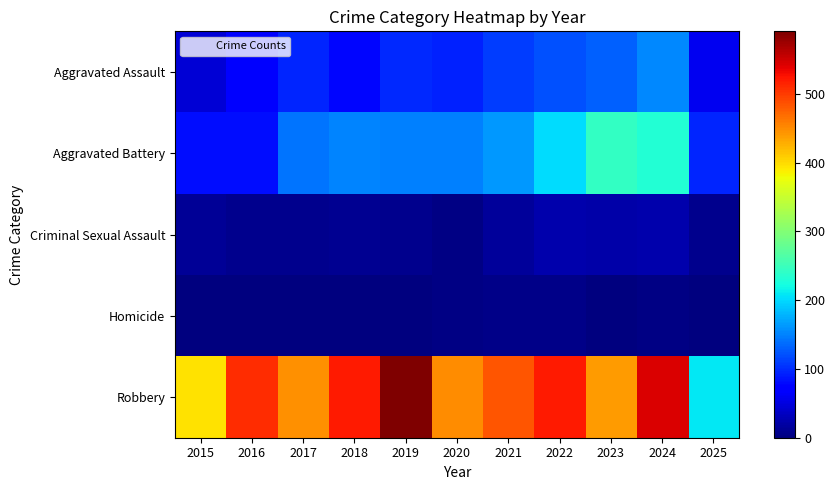

At which category does the chart reach its minimum across all series?

2015